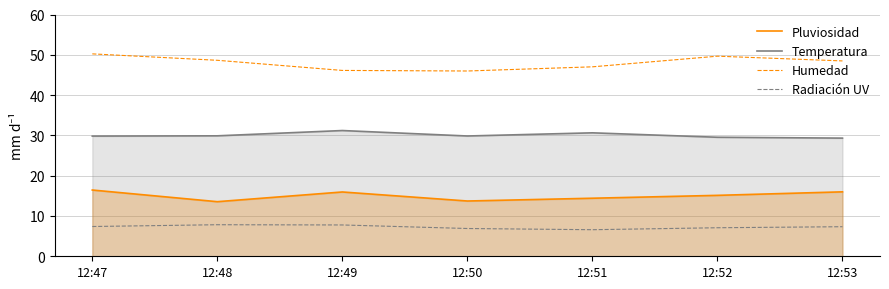

Between 12:47 and 12:49, which series saw the biggest shift?

Humedad